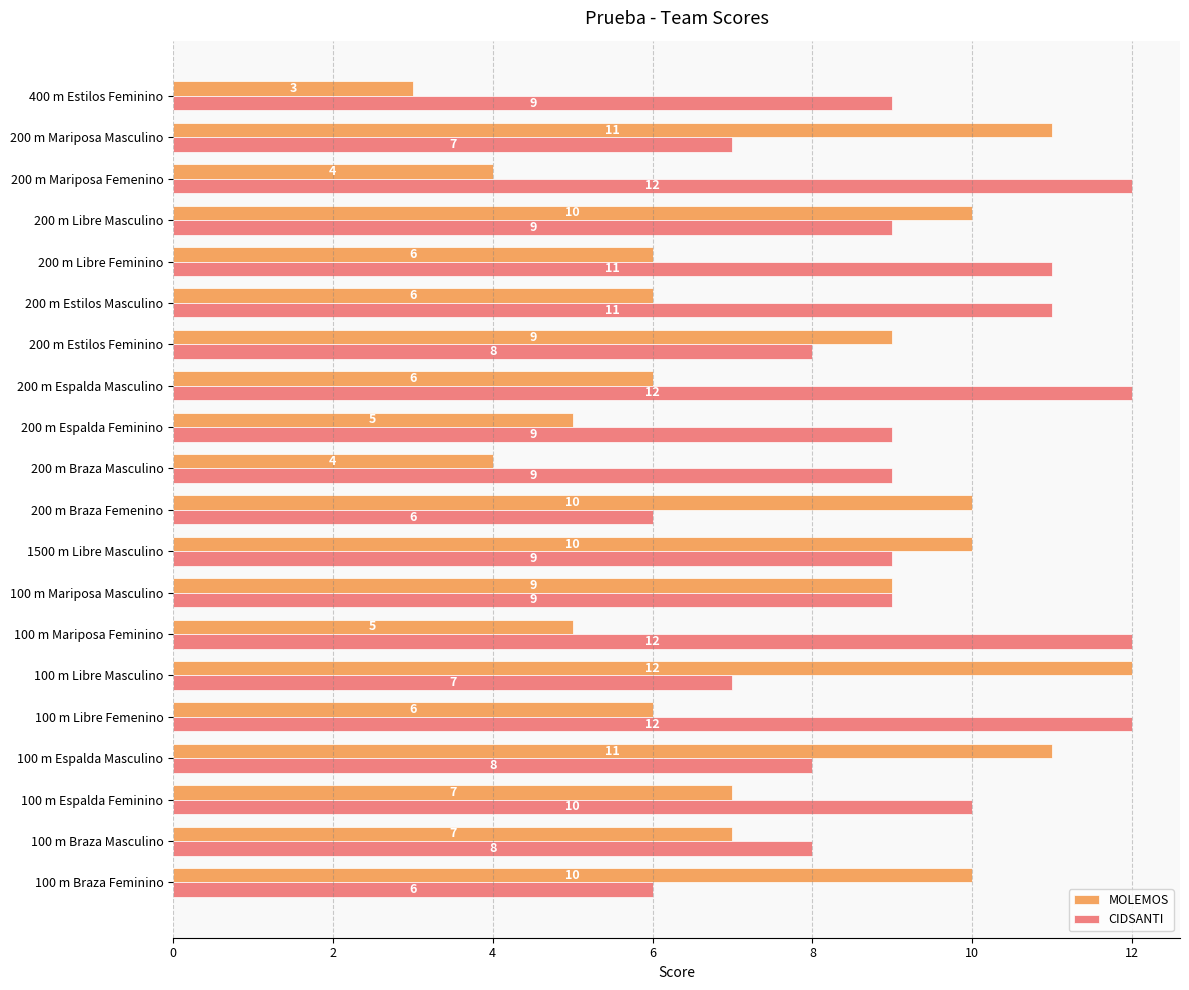

How many categories are shown in the chart?

20